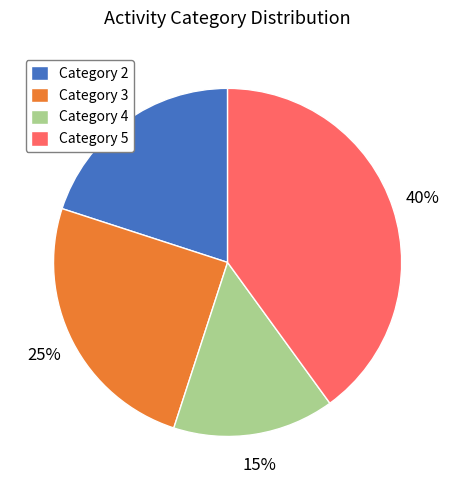

Between 5 and 2, which is larger?

5